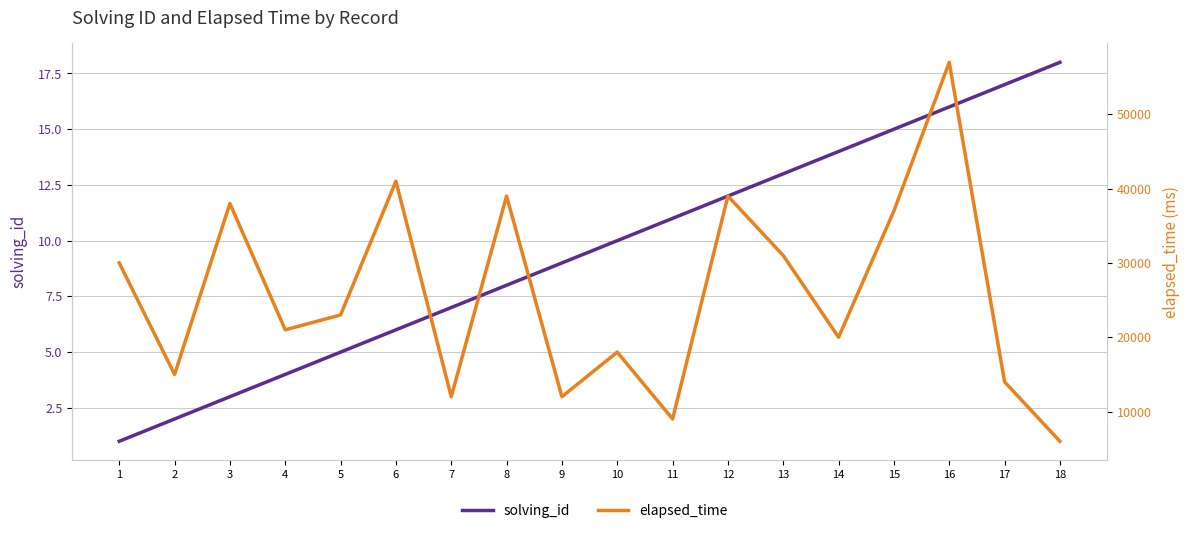

True or false: solving_id and elapsed_time intersect in this chart.

False